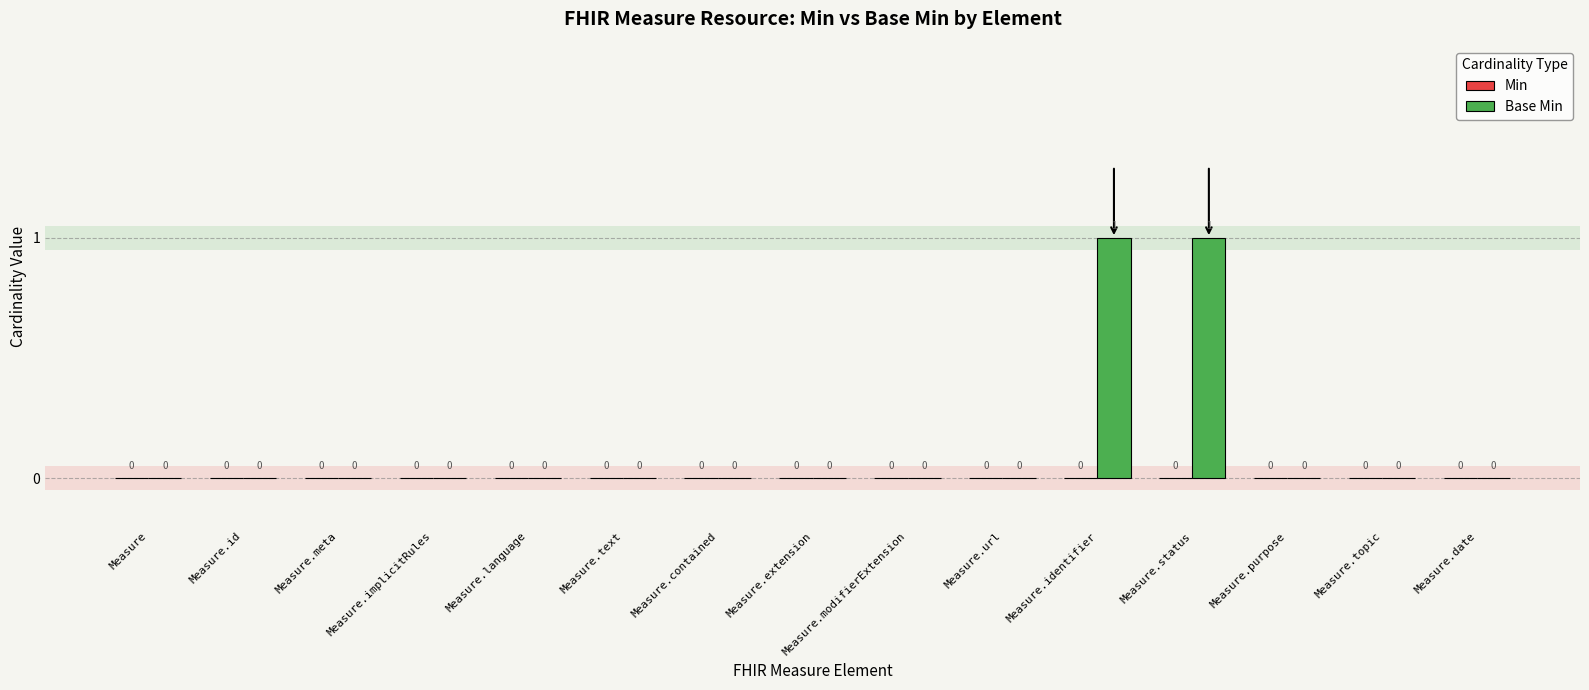

How many values are between 0 and 1?

15